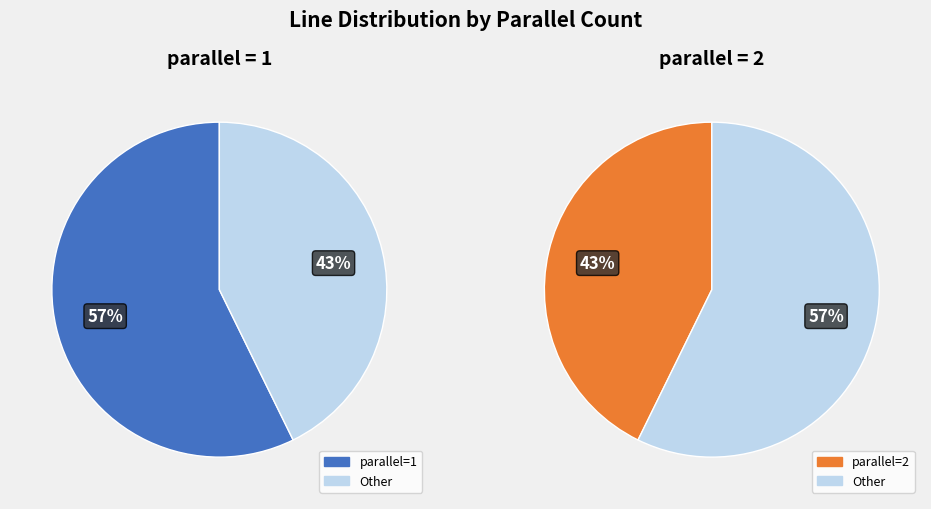

Rank the categories by value from highest to lowest.

parallel=1, parallel=2